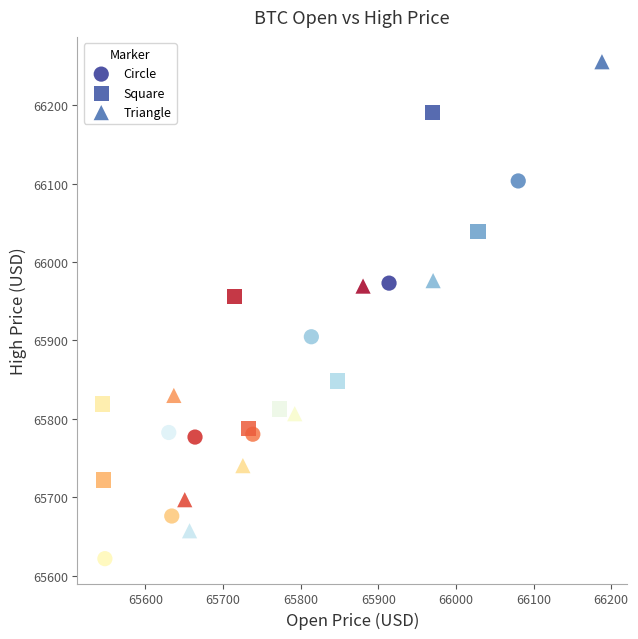

What are all the series names shown in the legend?

Circle, Square, Triangle